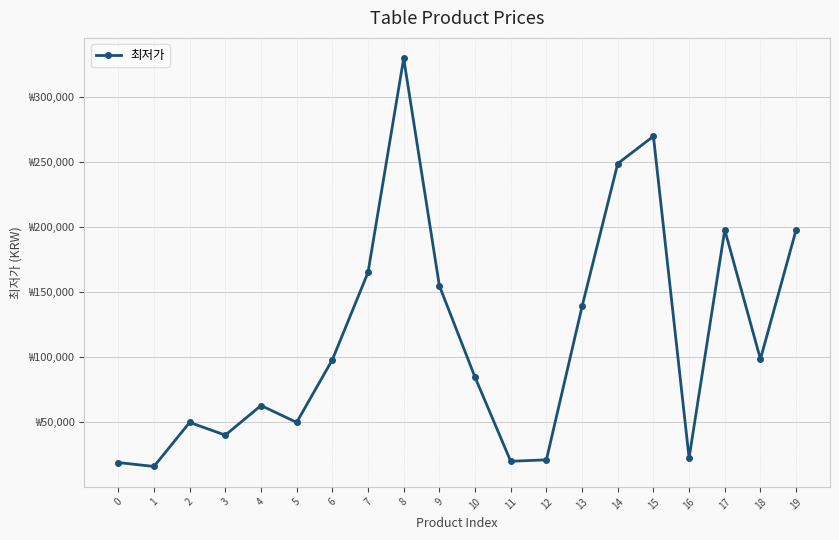

How many interior local peaks (higher than both neighbors) does the data have?

5